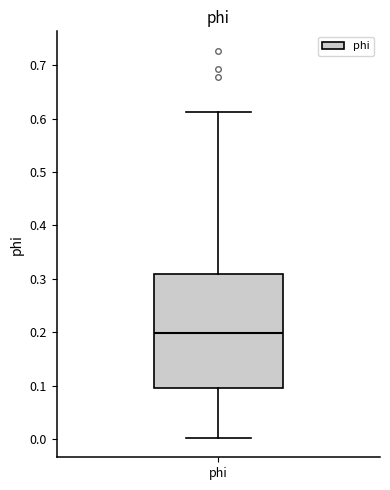

Read this box plot against the y-axis: the position of the median line, the range covered by the box, and the ends of both whiskers. The values are not printed on the chart, so give them approximately, as read against the axis.

median 0.20, box 0.10 to 0.31, whiskers 0.00 to 0.61